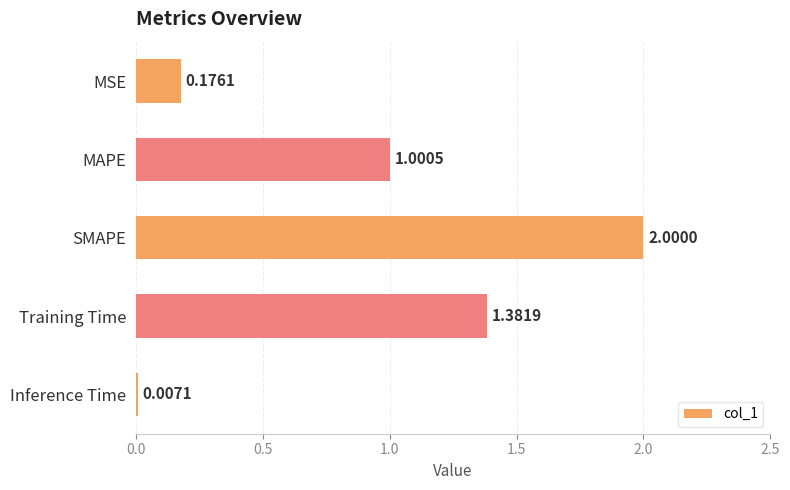

What is the change in value from MSE to MAPE?

+0.8